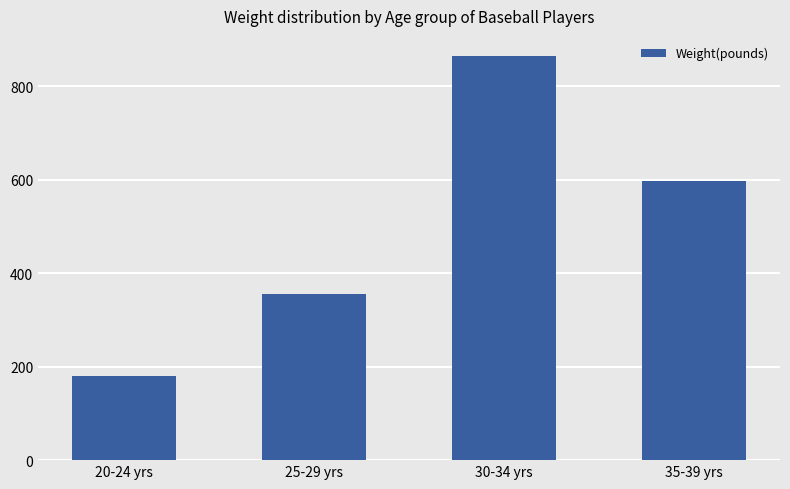

Does the chart contain any negative values?

No